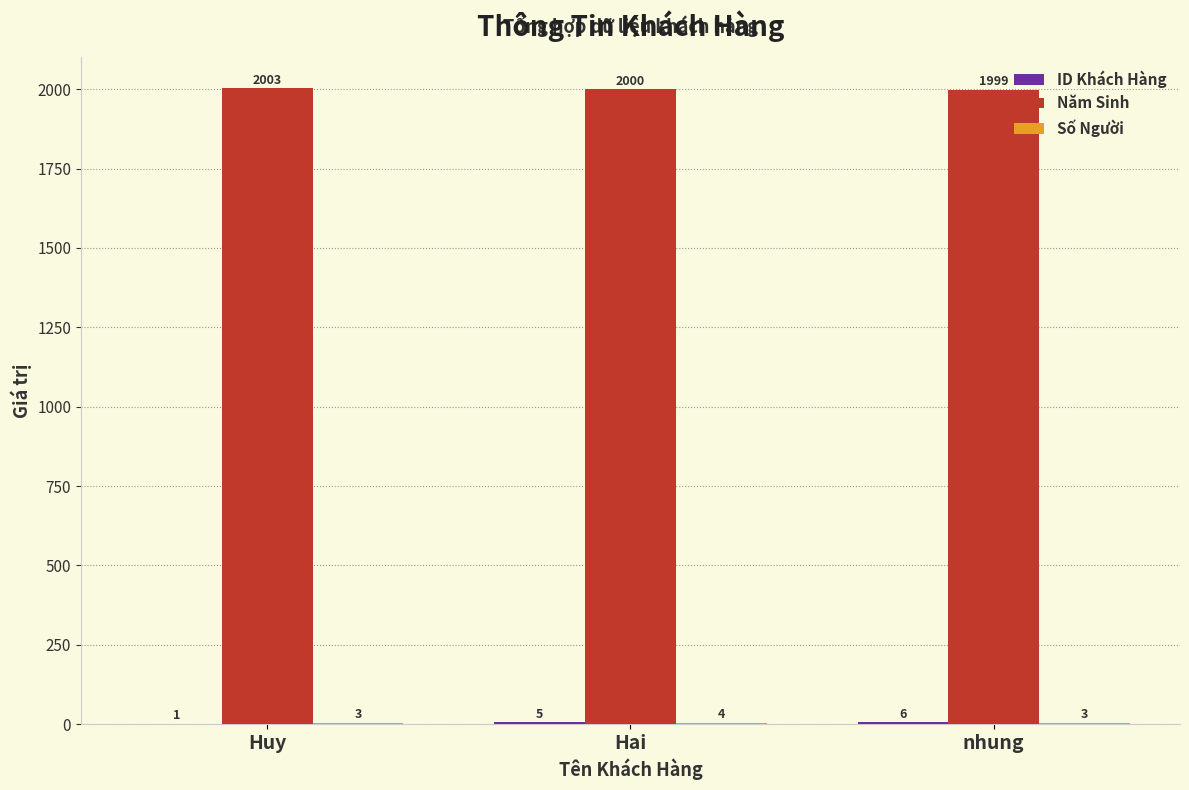

Which label corresponds to the largest value in the chart?

Huy